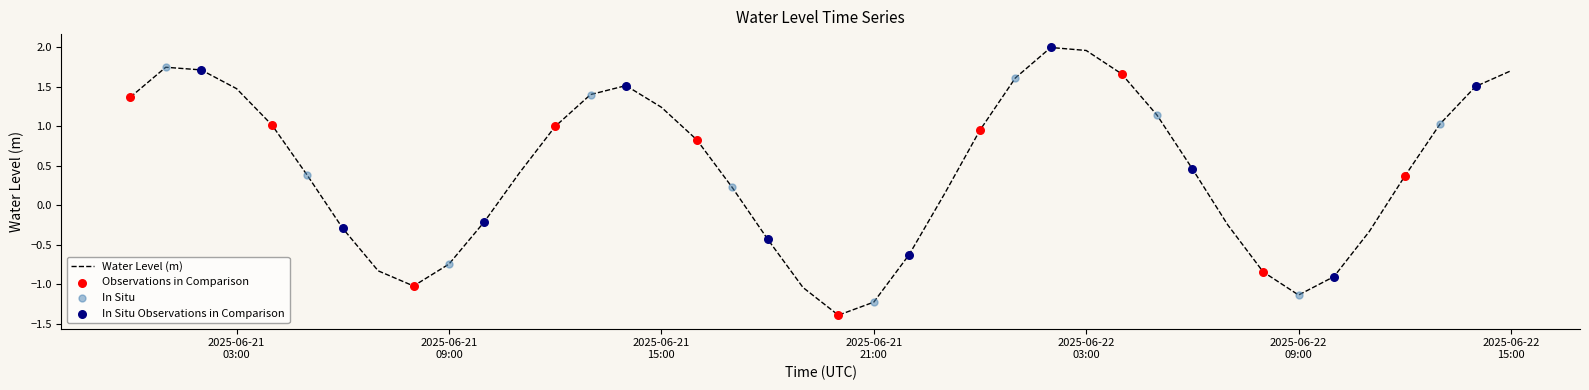

Is this an area chart (filled region under the line)?

No